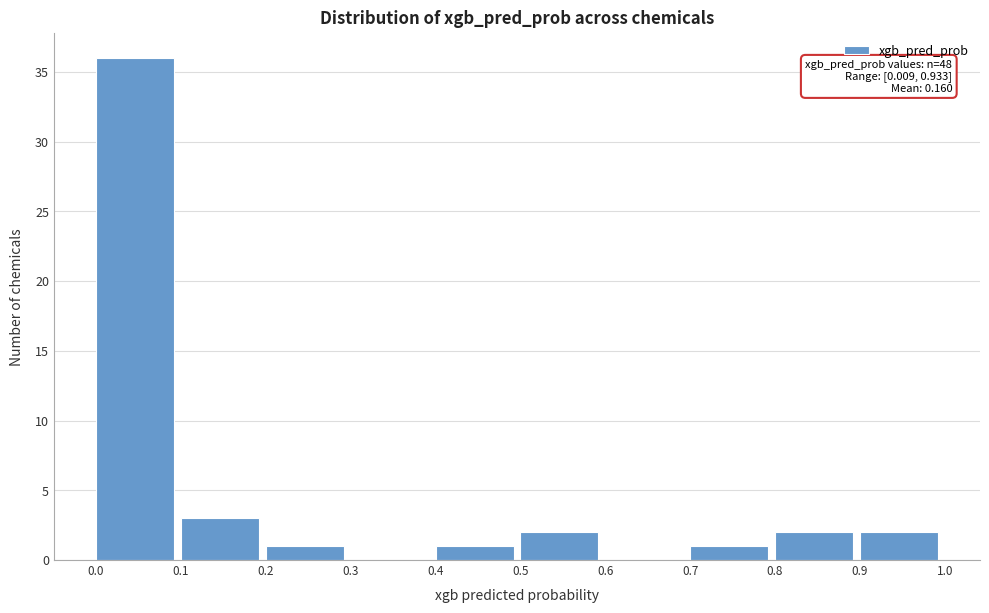

Over which range of the x-axis is the bar tallest?

0.0 to 0.1